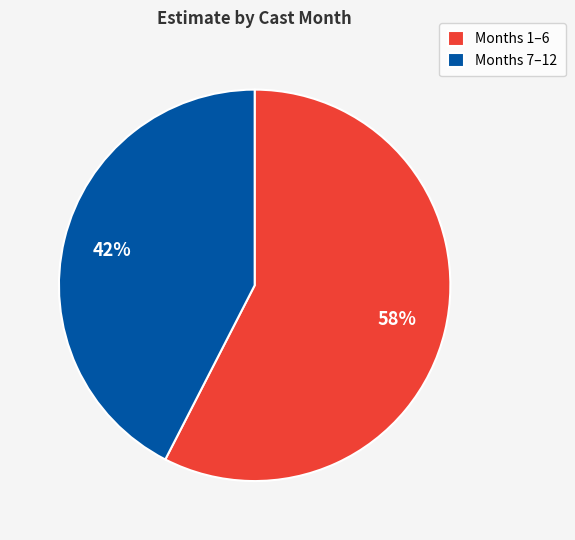

Do Months 7–12 and Months 1–6 together represent more than half of the pie?

Yes